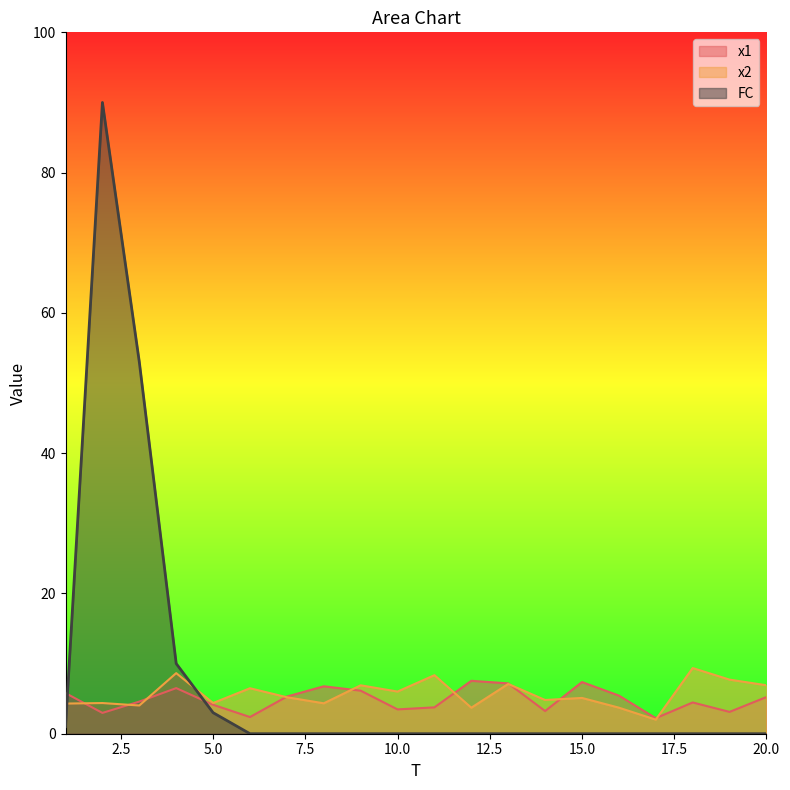

Reading right to left, what are all the values shown in this chart?

x1: 5.2	3.1	4.5	2.2	5.4	7.4	3.2	7.2	7.5	3.8	3.5	6.1	6.8	5.3	2.4	4.1	6.5	4.6	3.0	5.8
x2: 6.9	7.7	9.4	2.0	3.7	5.1	4.8	7.1	3.7	8.3	6.0	6.9	4.3	5.2	6.5	4.4	8.6	4.0	4.4	4.3
FC: 0.0	0.0	0.0	0.0	0.0	0.0	0.0	0.0	0.0	0.0	0.0	0.0	0.0	0.0	0.0	3.0	10.0	53.0	90.0	1.0